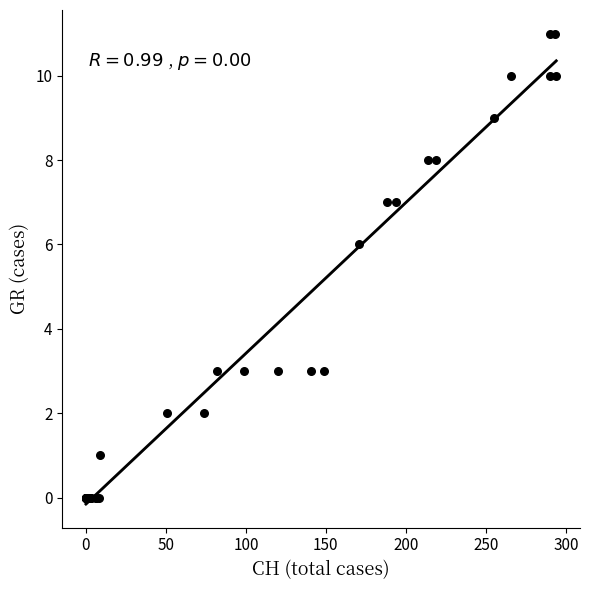

What Y value in the scatter plot is closest to 5?

6